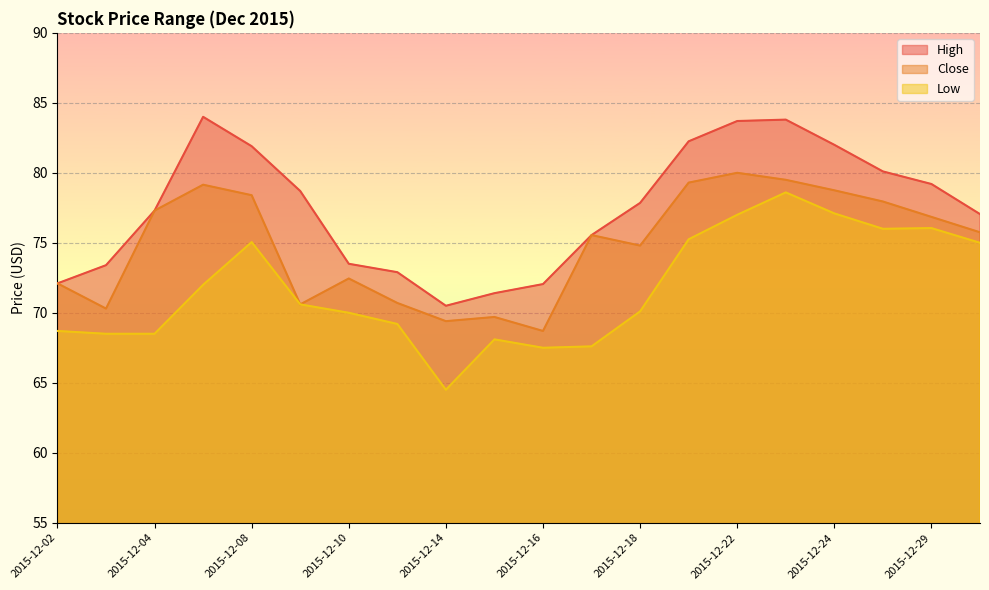

Which label corresponds to the largest value in the chart?

2015-12-07